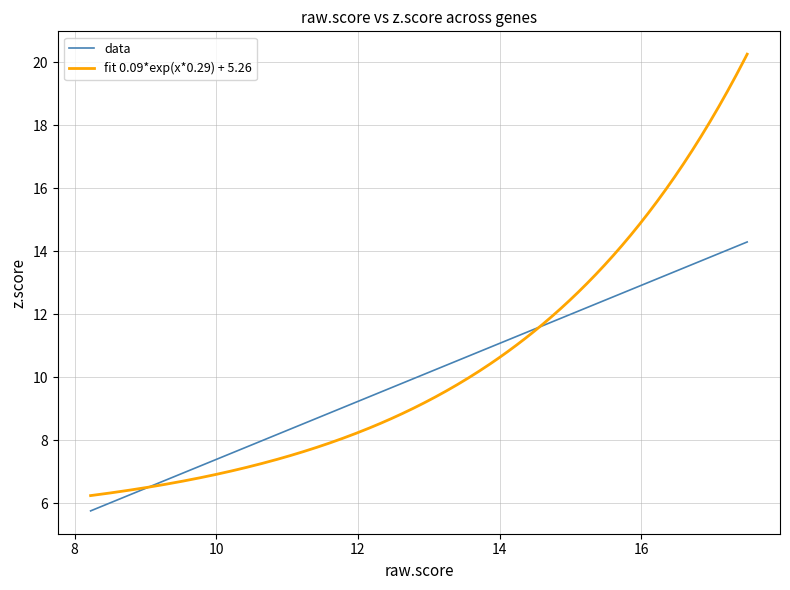

What is the minimum value for fit 0.09*exp(x*0.29) + 5.26?

6.2